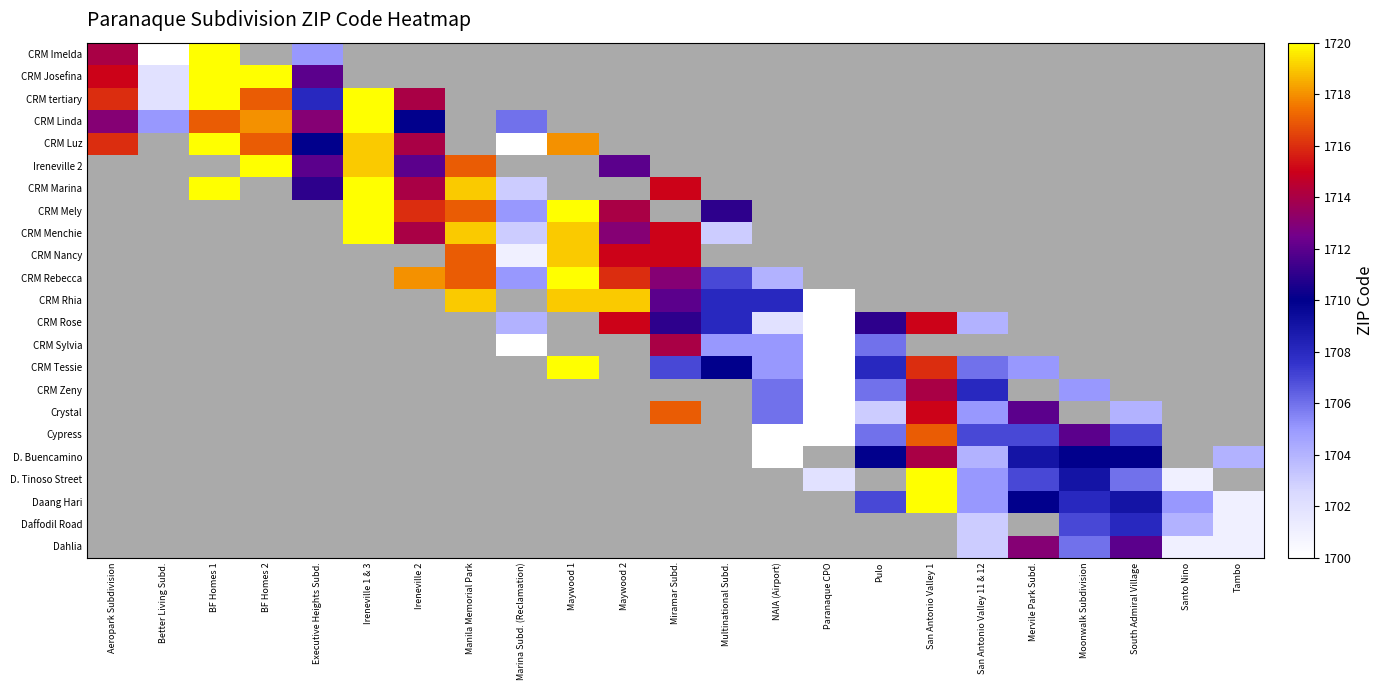

Which series has the widest spread of values?

CRM Imelda